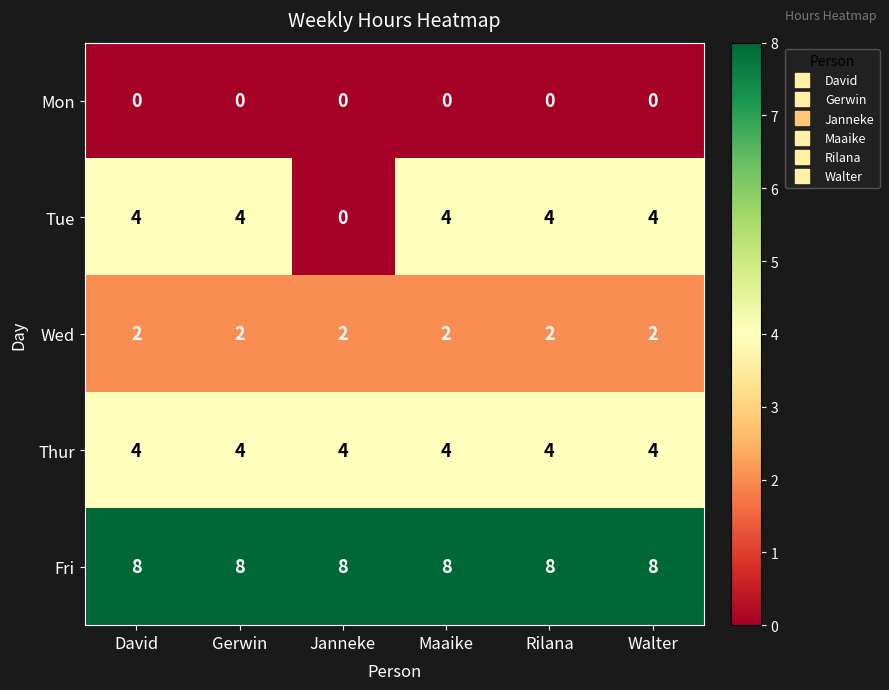

What is the sum of the Tue values at Walter and Maaike?

8